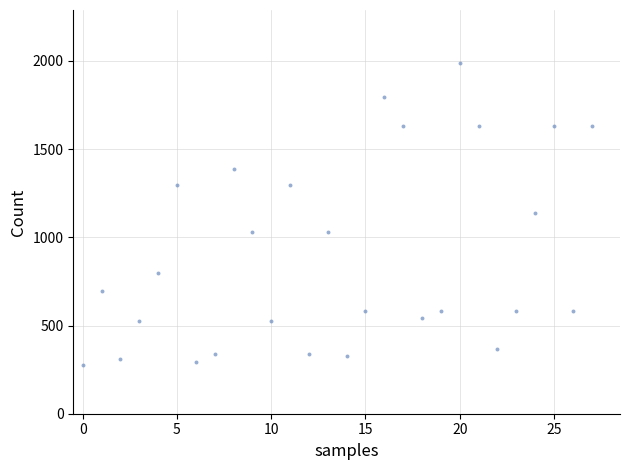

What is the range of Y values (max minus min)?

1711